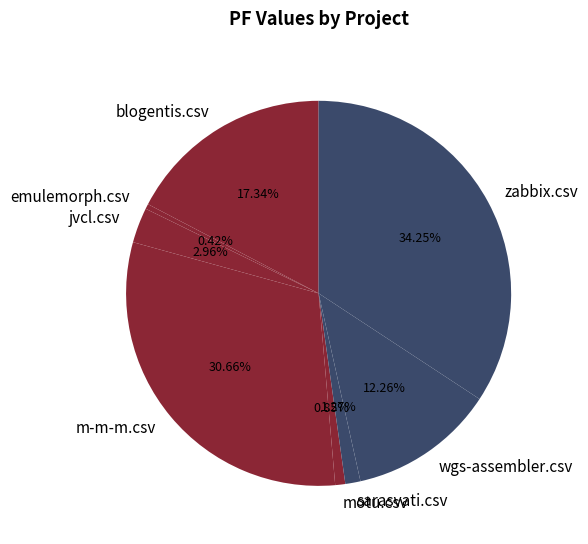

What is the total percentage of sarasvati.csv and blogentis.csv?

18.6%